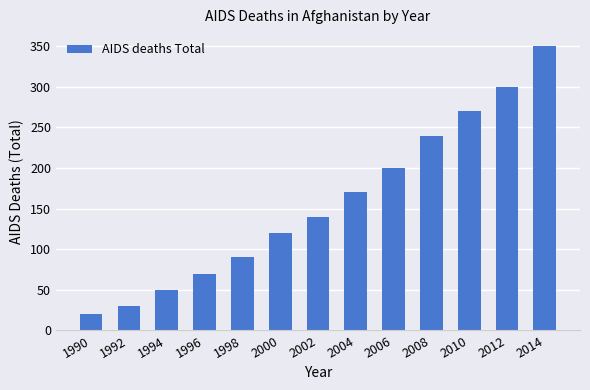

Reading left to right, extract all data points from this chart.

20	30	50	70	90	120	140	170	200	240	270	300	350